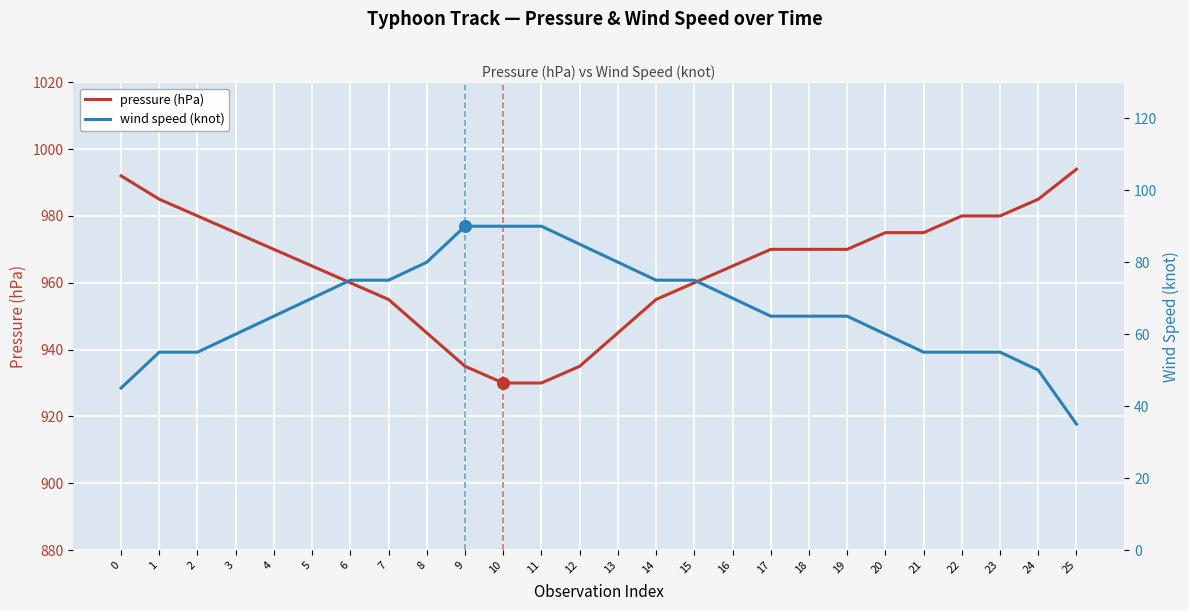

Is the value of pressure (hPa) at 12 greater than the value of wind speed (knot) at 20?

Yes